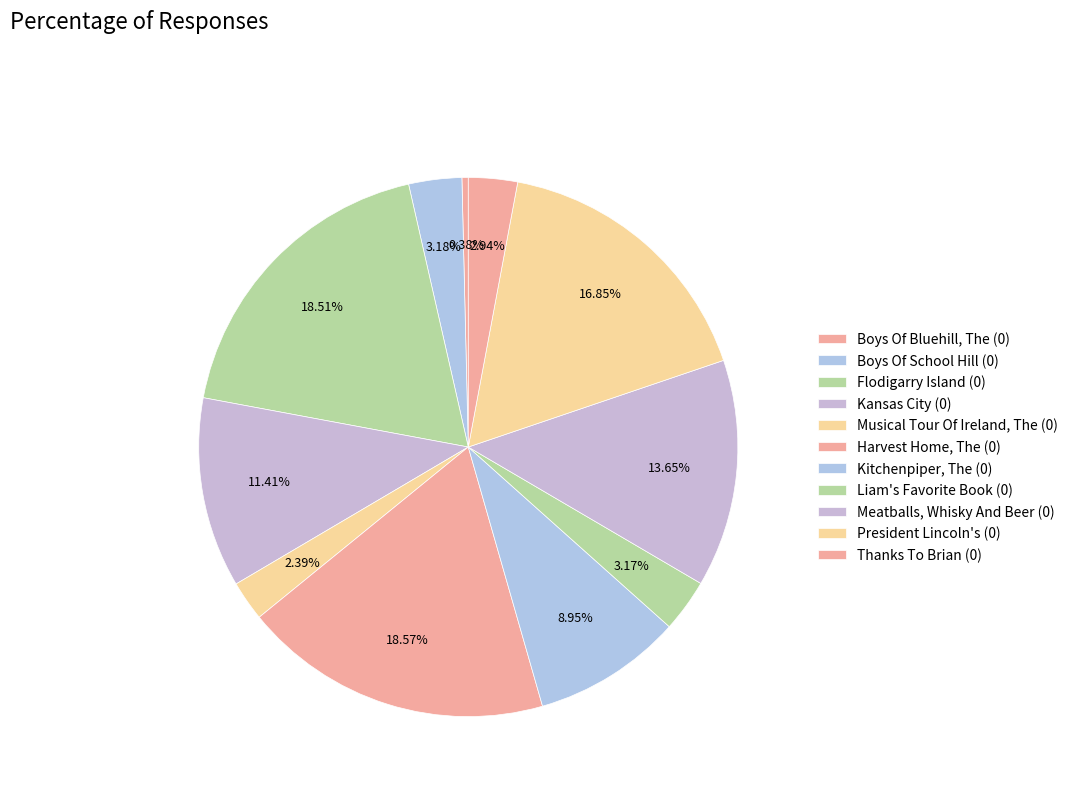

Is it true that Flodigarry Island (0) is 19% of the pie?

True